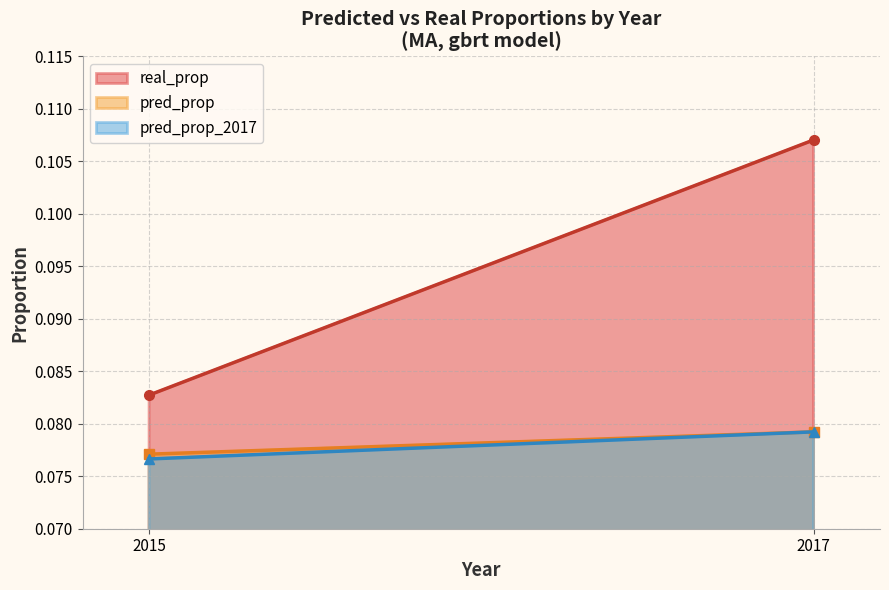

At 2017 (Using Identity), list the series in order from smallest to largest.

pred_prop, pred_prop_2017, real_prop